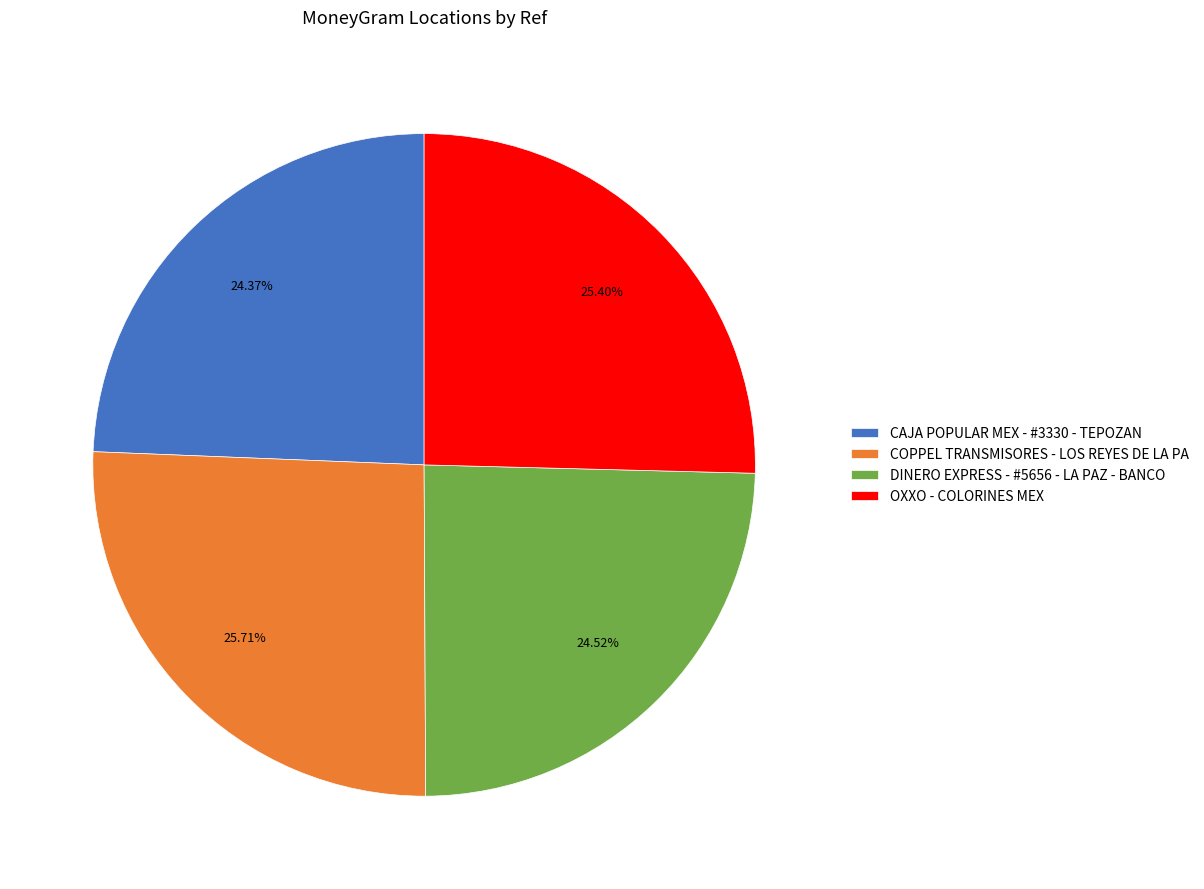

How many slices are in this pie chart?

4